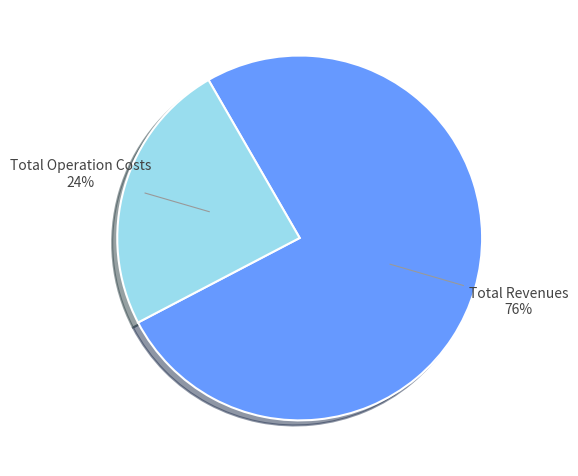

Is there a majority slice in this chart?

Yes